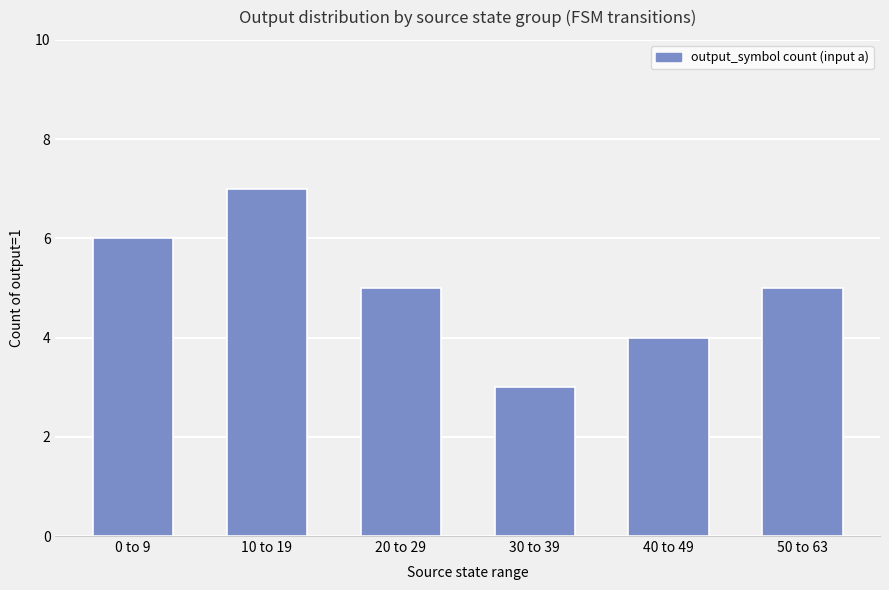

Reading left to right, what are all the values shown in this chart?

0 to 9=6	10 to 19=7	20 to 29=5	30 to 39=3	40 to 49=4	50 to 63=5